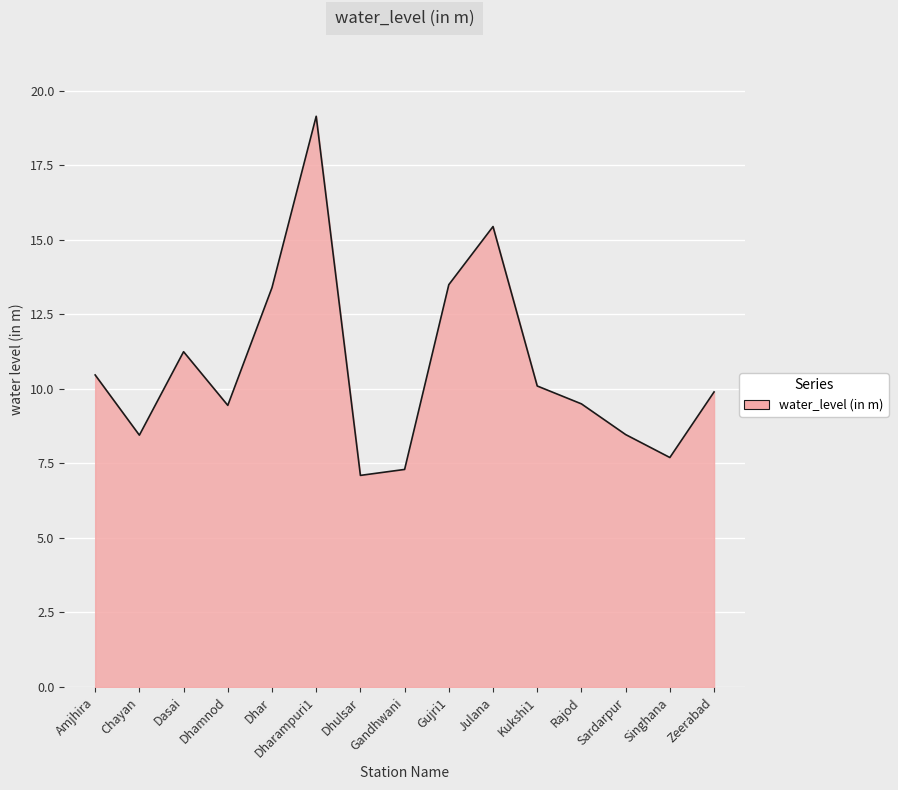

What position from the left is Singhana?

14